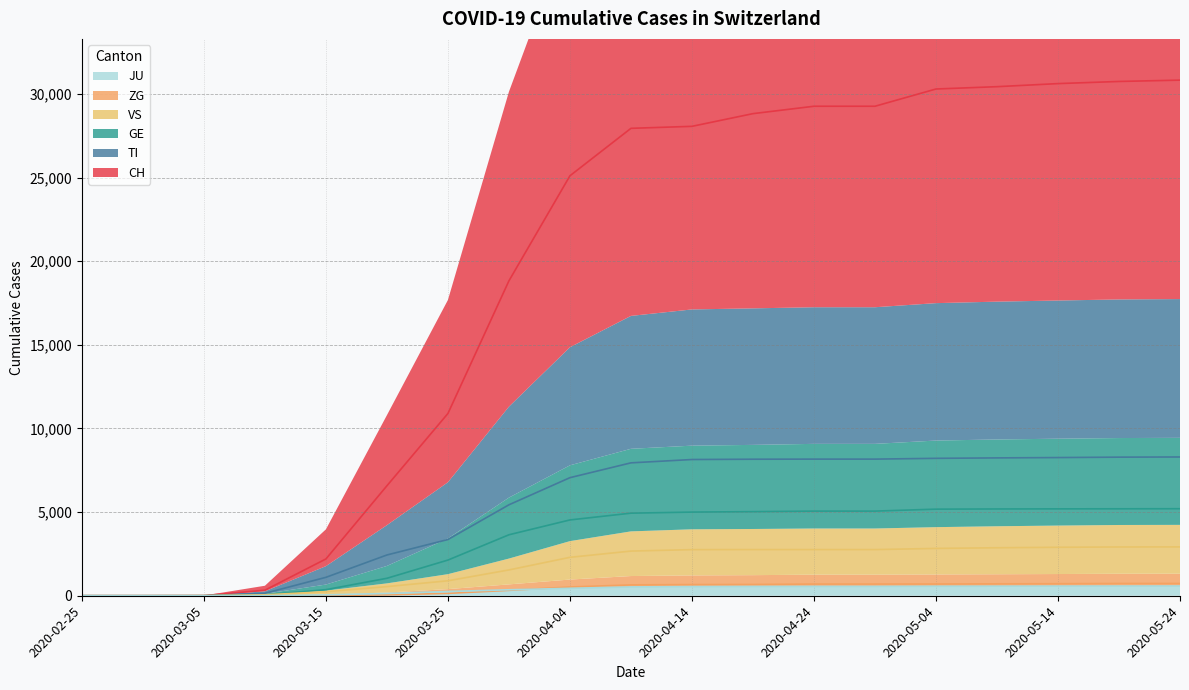

What is the difference between the GE values at 2020-04-19 and 2020-03-25?

2895